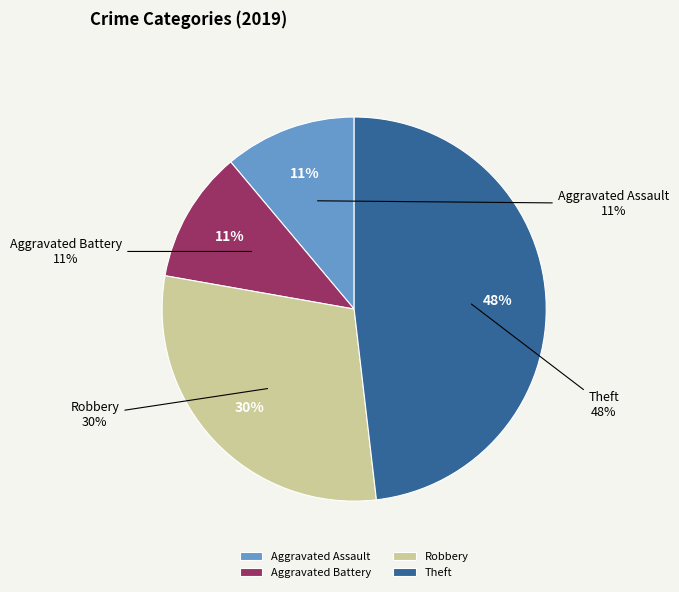

Rank the categories by value from lowest to highest.

Aggravated Assault, Aggravated Battery, Robbery, Theft